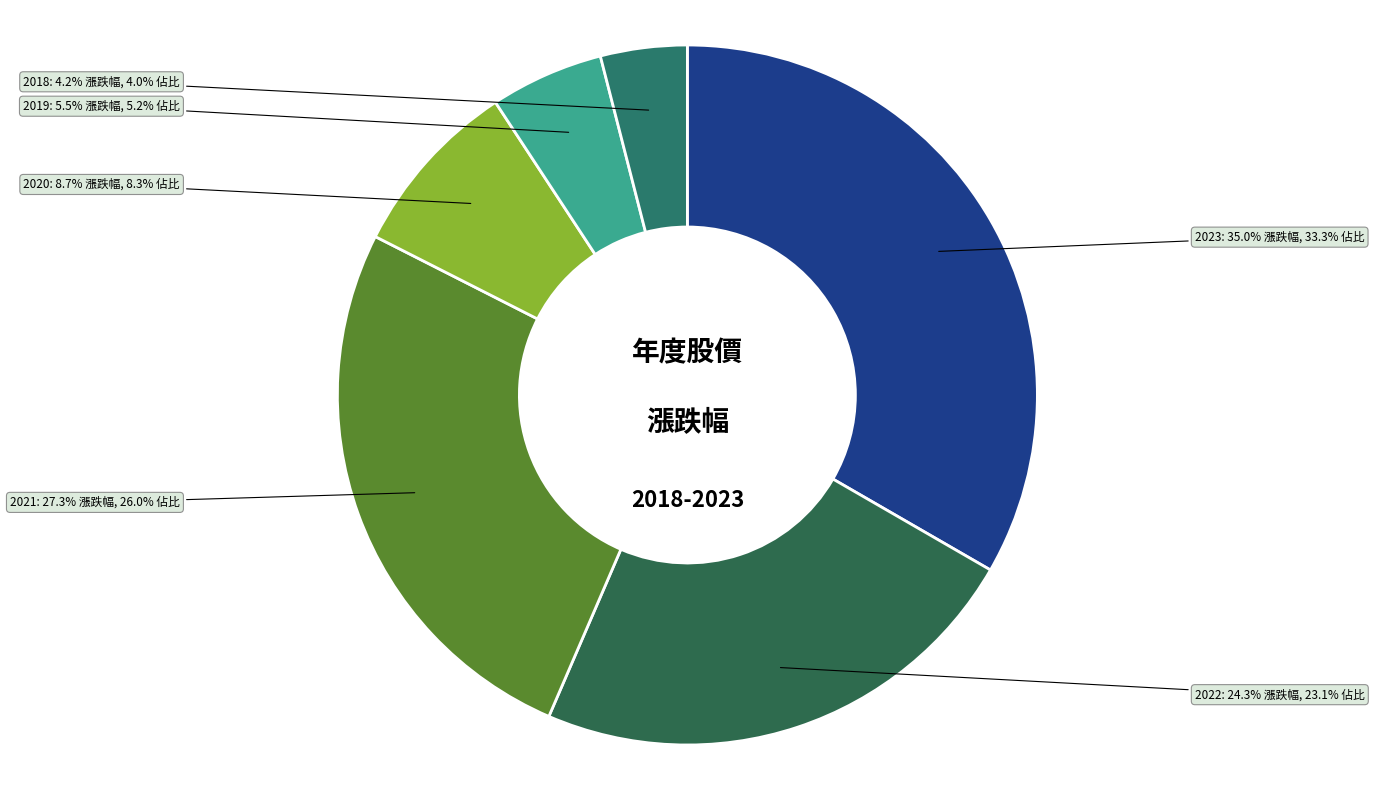

What percentage is NOT represented by 2018?

96.0%